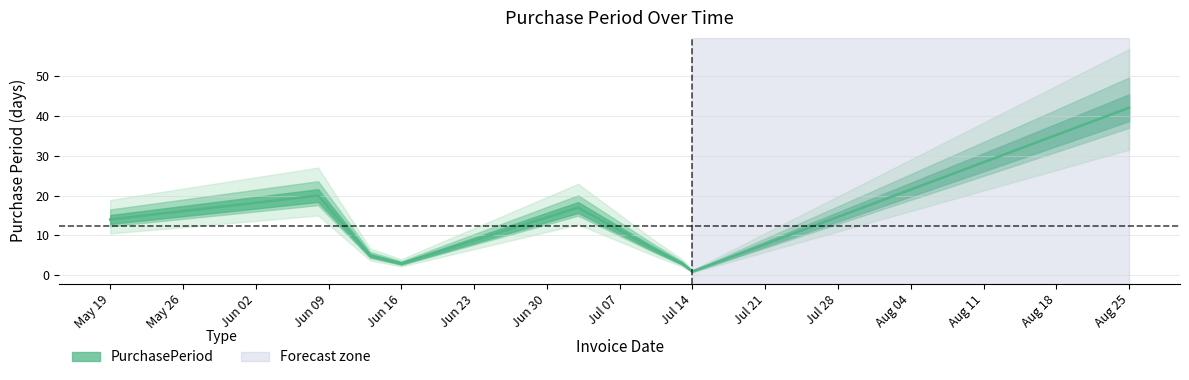

Reading right to left, what are all the values shown in this chart?

42	1	3	7	17	3	5	20	14